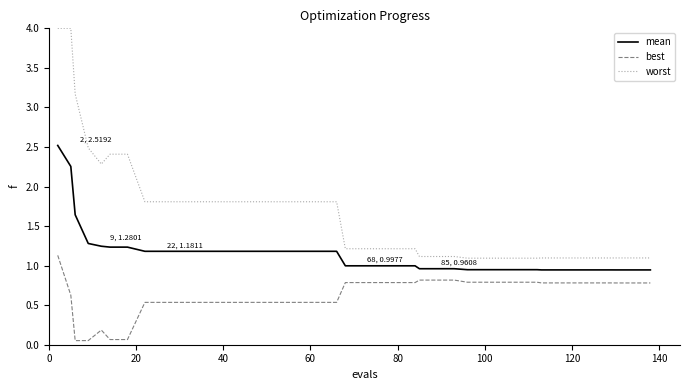

What is the lowest value of the worst series?

1.1